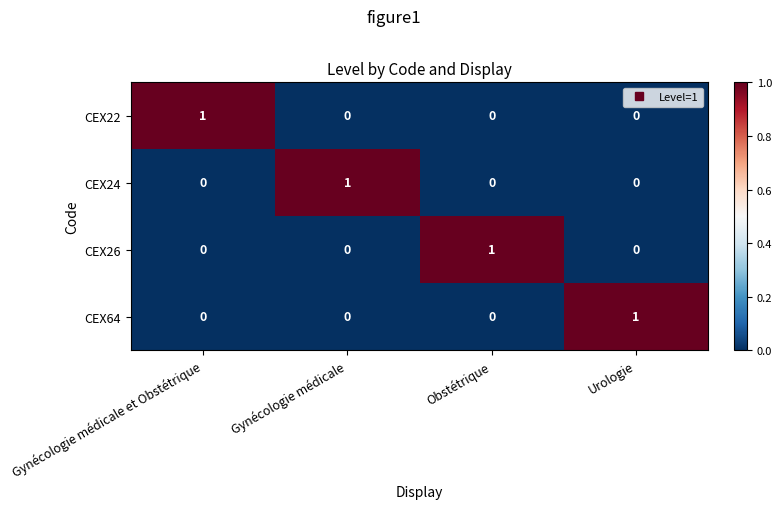

How many CEX22 values are between 0 and 1?

4